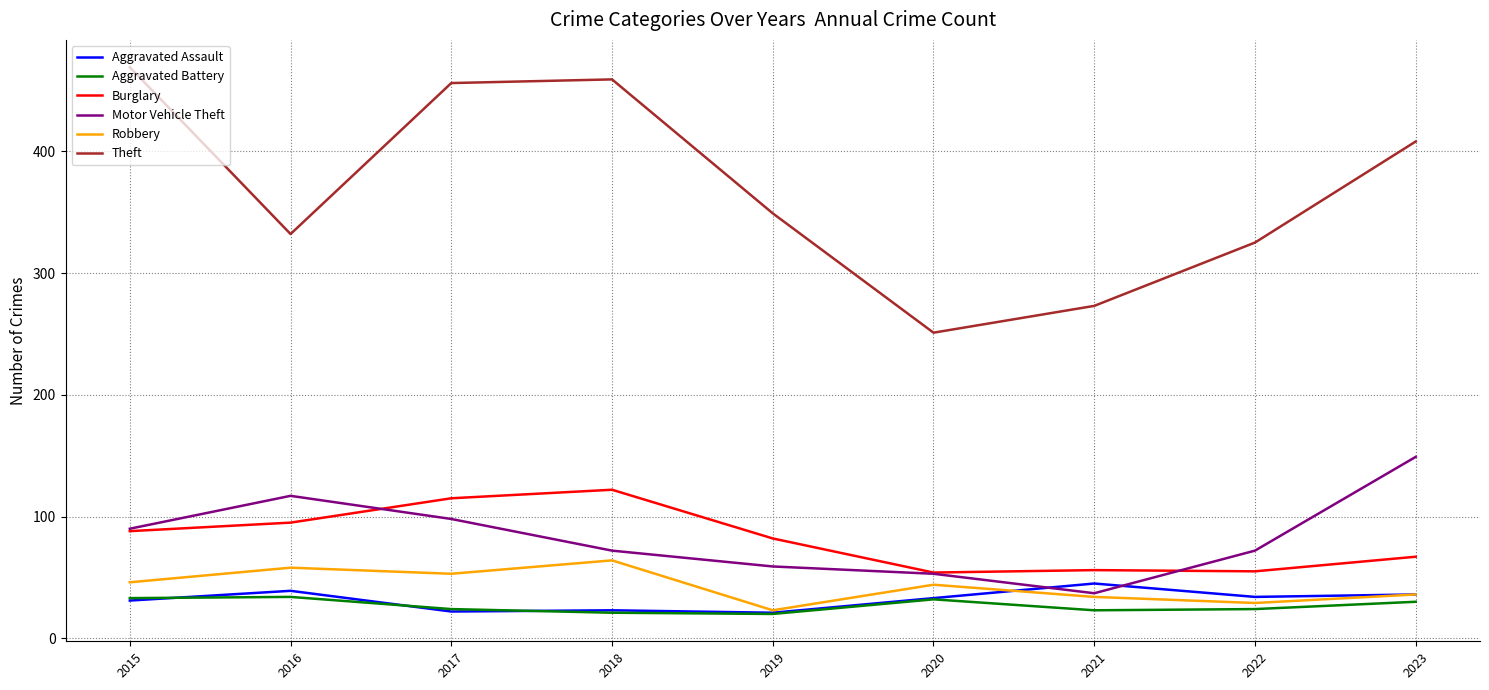

In Motor Vehicle Theft, how many points are lower than both neighbors (excluding endpoints)?

1